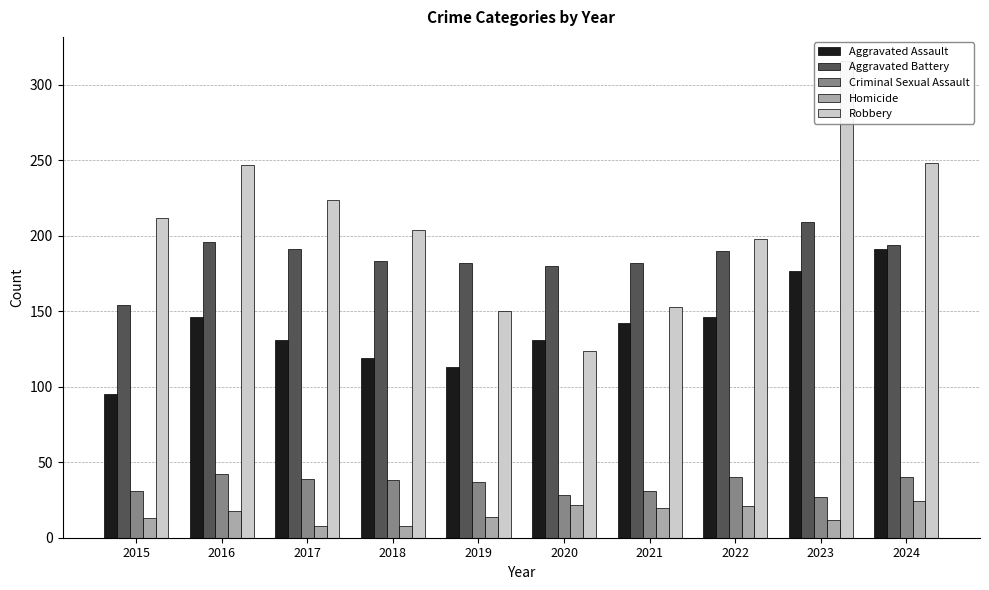

Between 2024 and 2019, which is larger?

2024